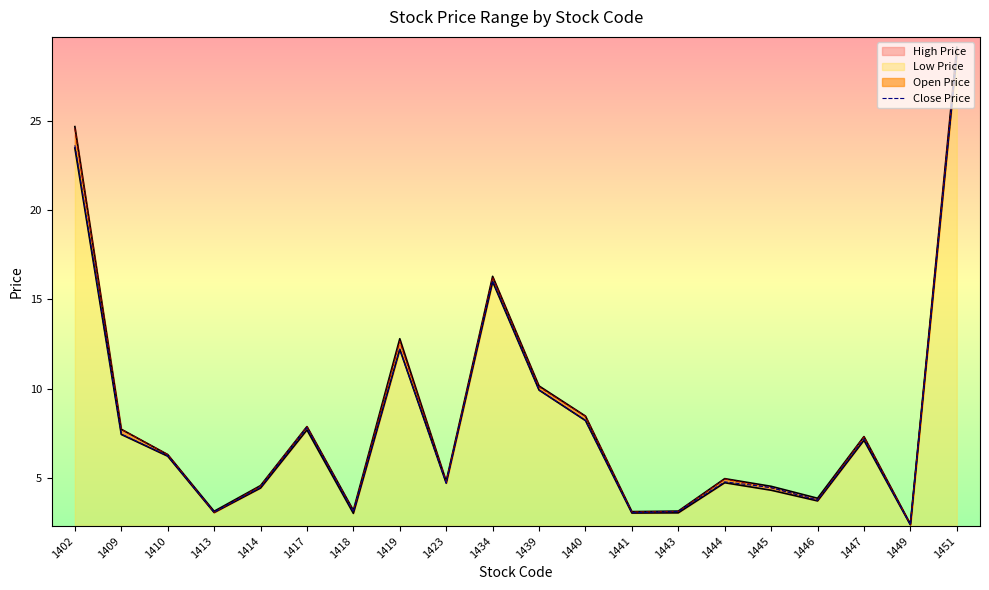

Read the value at 1423.

4.7